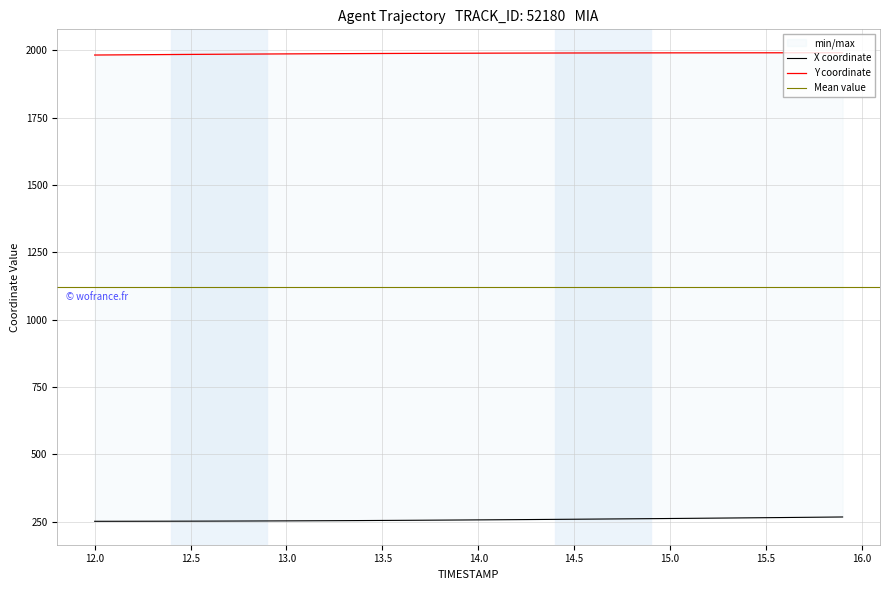

What is the label of the 39th point from the right?

12.0